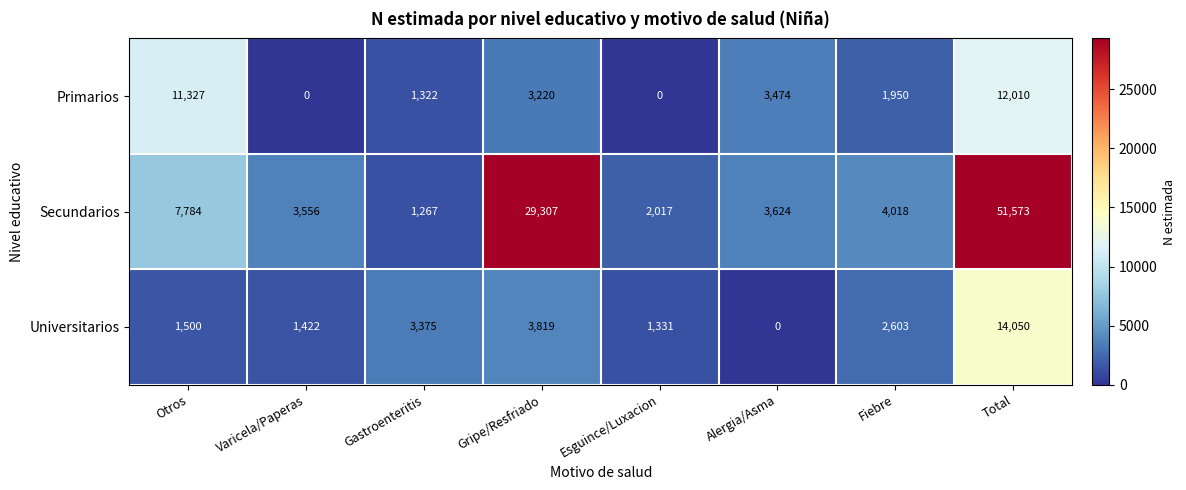

Reading left to right, what are all the values shown in this chart?

Primarios: 11327	0	1322	3220	0	3474	1950	12010
Secundarios: 7784	3556	1267	29307	2017	3624	4018	51573
Universitarios: 1500	1422	3375	3819	1331	0	2603	14050